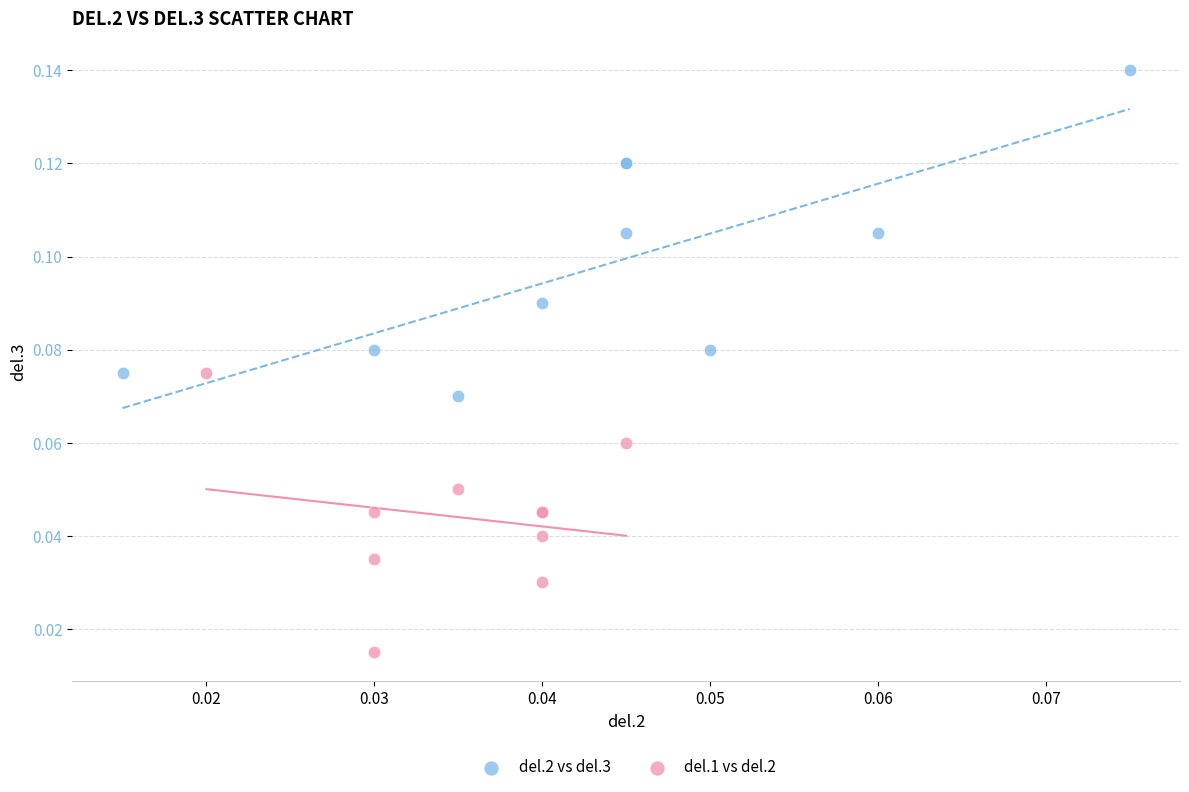

Which series has the largest Y range (max minus min)?

del.2 vs del.3